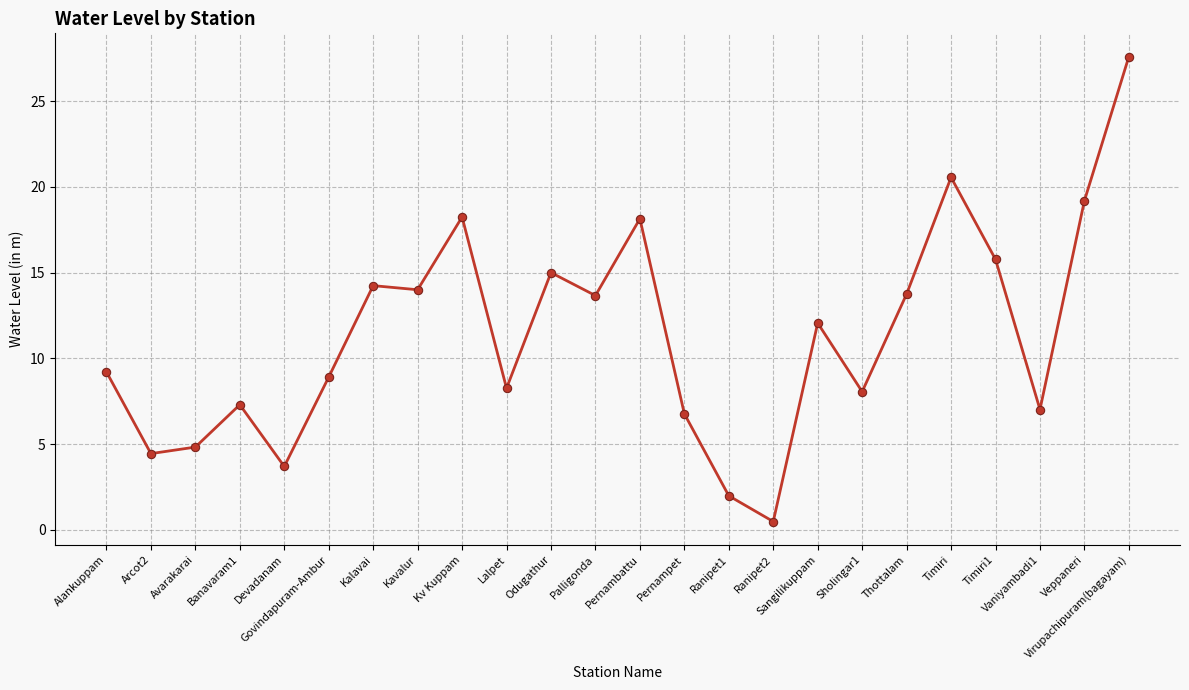

What is the difference between the maximum and minimum values?

27.1